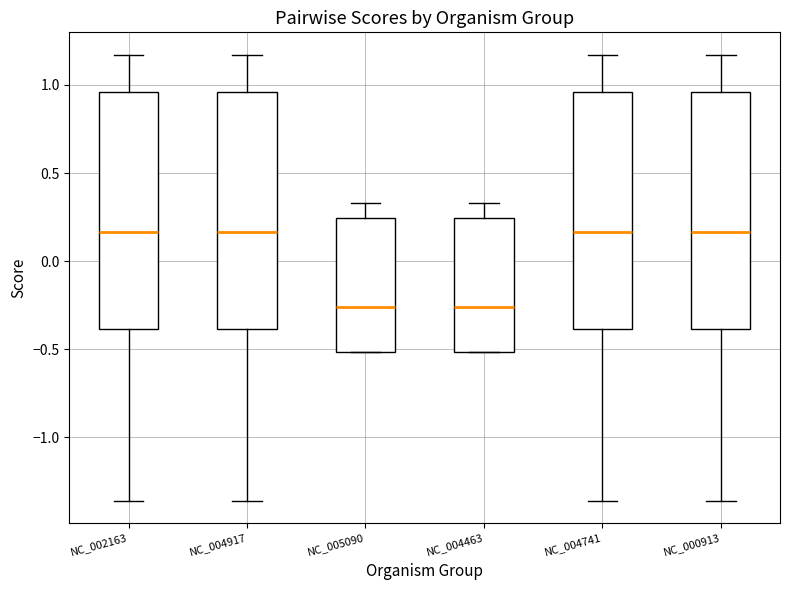

Reading left to right, transcribe this box plot: for each box, give where its median line is, the range the box spans, and where its two whiskers end, as read against the y-axis. The values are not printed on the chart, so give them approximately, as read against the axis.

NC_002163: median 0.15, box -0.40 to 0.95, whiskers -1.35 to 1.15
NC_004917: median 0.15, box -0.40 to 0.95, whiskers -1.35 to 1.15
NC_005090: median -0.25, box -0.50 to 0.25, whiskers -0.50 to 0.35
NC_004463: median -0.25, box -0.50 to 0.25, whiskers -0.50 to 0.35
NC_004741: median 0.15, box -0.40 to 0.95, whiskers -1.35 to 1.15
NC_000913: median 0.15, box -0.40 to 0.95, whiskers -1.35 to 1.15